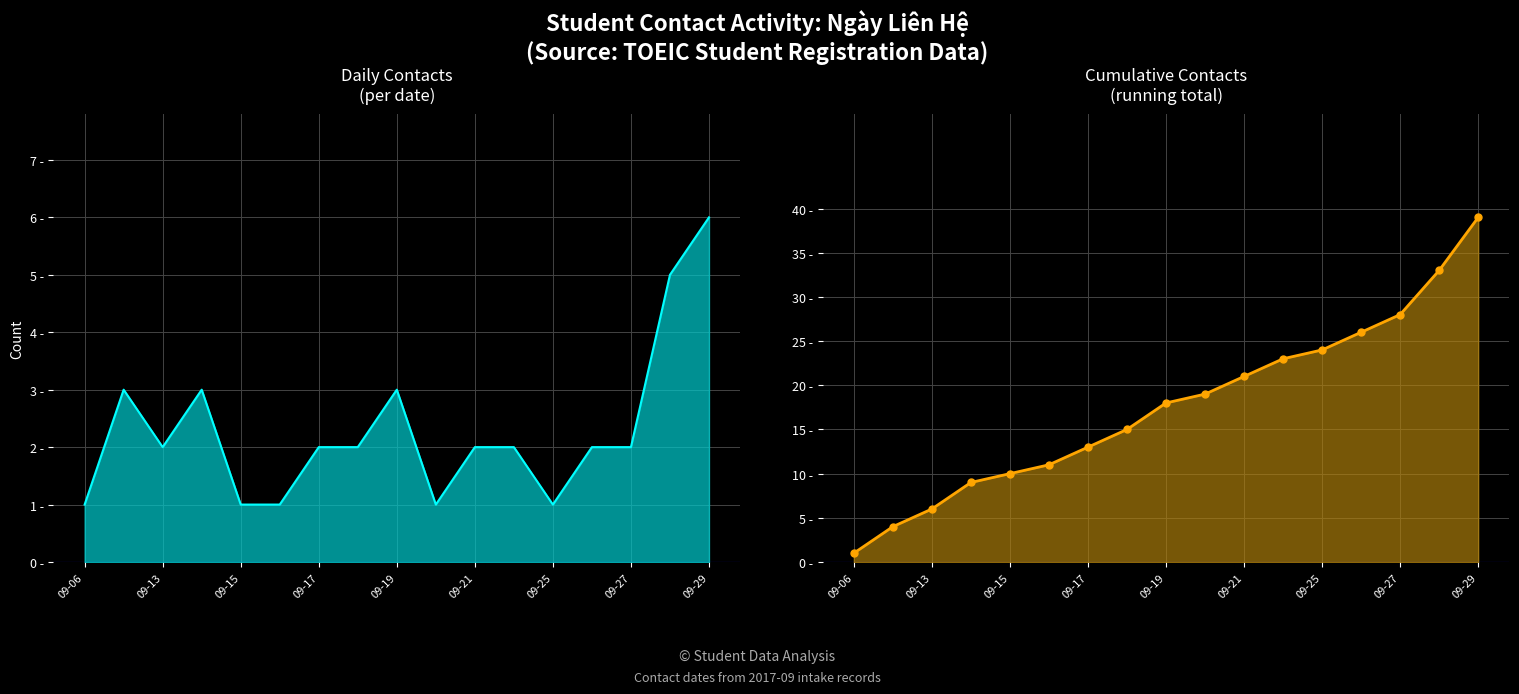

What is the average value of the Daily Contacts series?

2